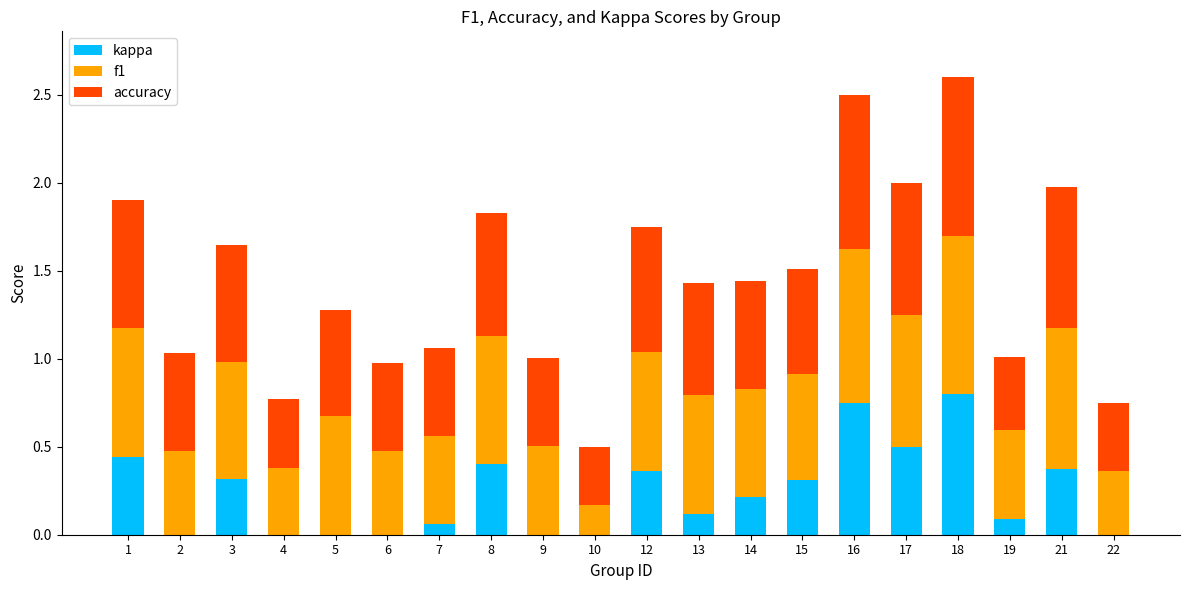

What is the total value across all series at 16?

2.5